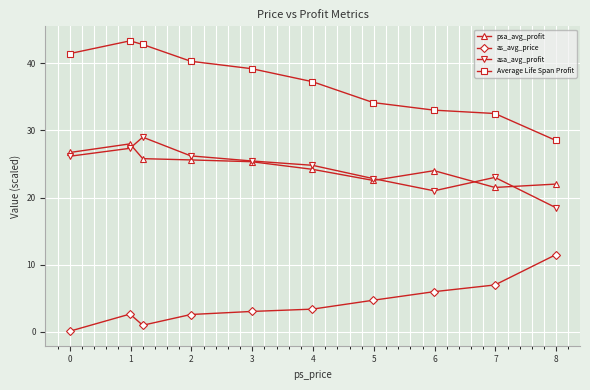

At how many categories does at least one series exceed 14?

10